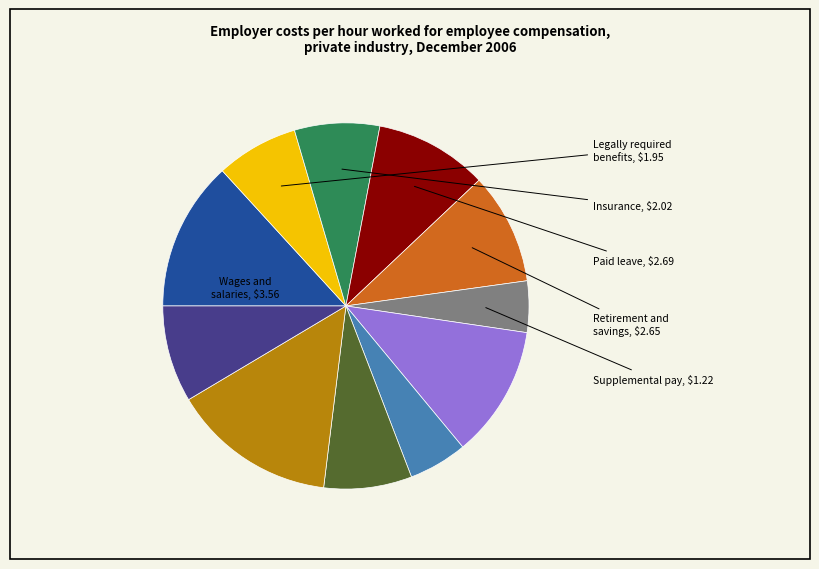

Does any single category account for the majority?

No